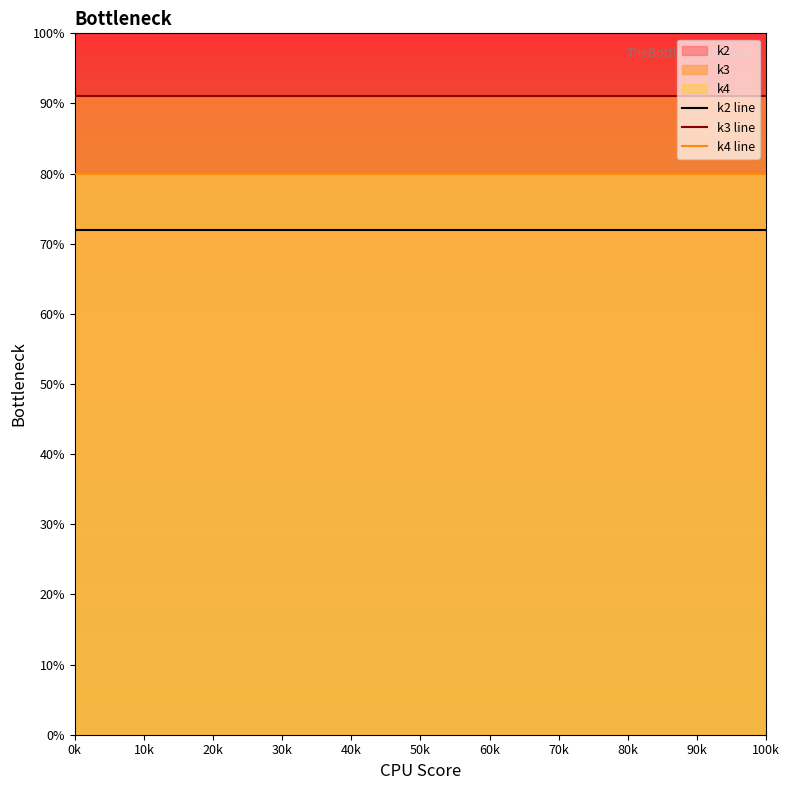

Which series has the widest spread of values?

k2 line